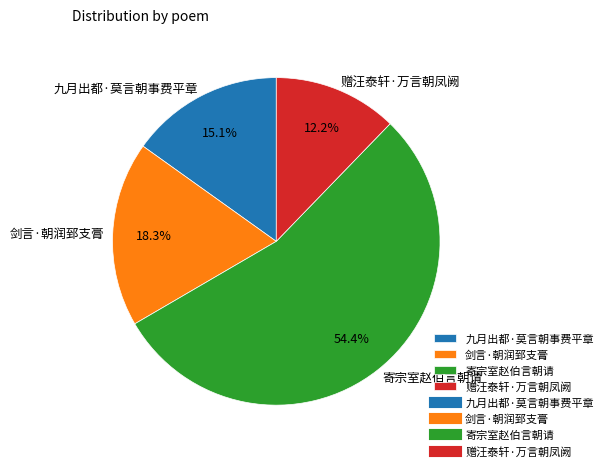

Which has a higher value, 九月出都·莫言朝事费平章 or 赠汪泰轩·万言朝凤阙?

九月出都·莫言朝事费平章